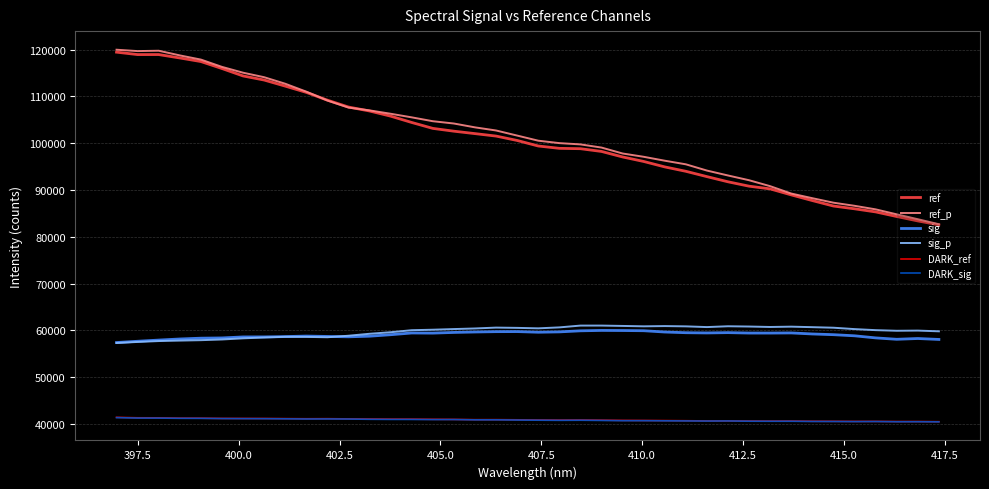

True or false: DARK_sig and ref_p intersect in this chart.

False